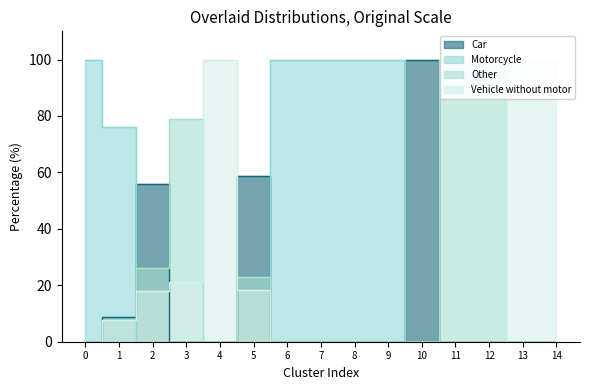

List the labels in order of Vehicle without motor value, largest first.

4, 13, 14, 3, 5, 2, 1, 0, 6, 7, 8, 9, 10, 11, 12